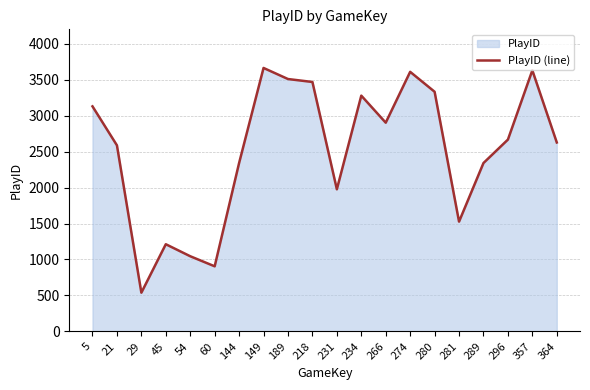

What is the change in value from 29 to 289?

+1803